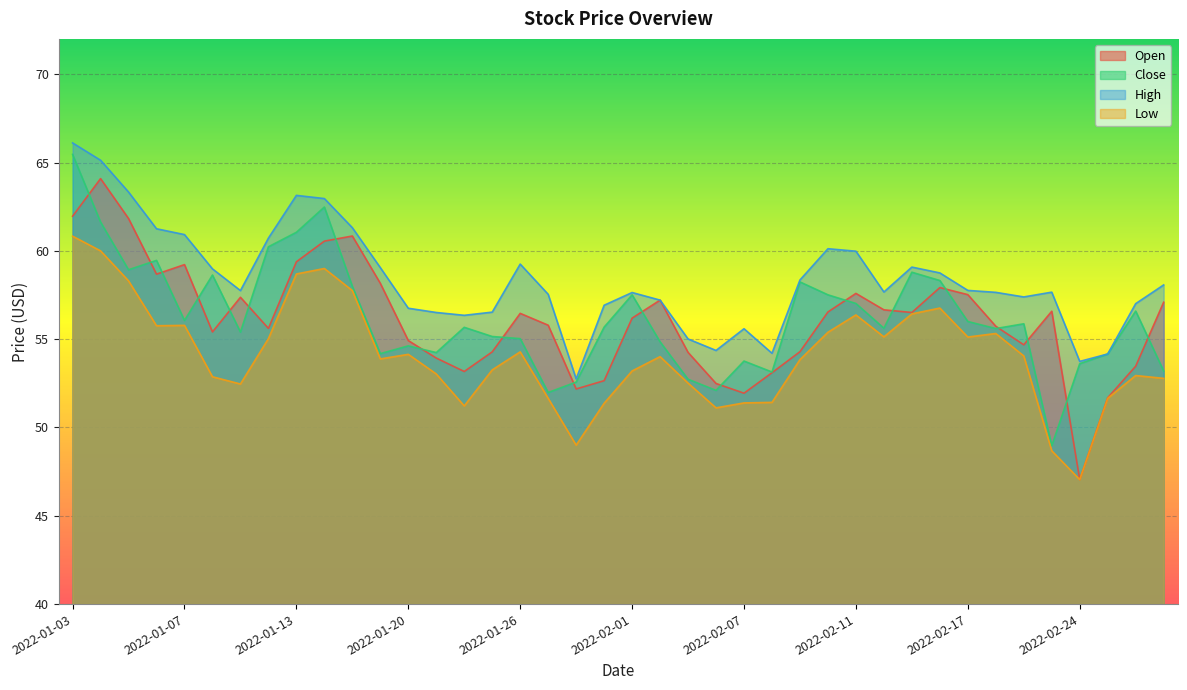

True or false: High has more than 1 interior local peaks.

True